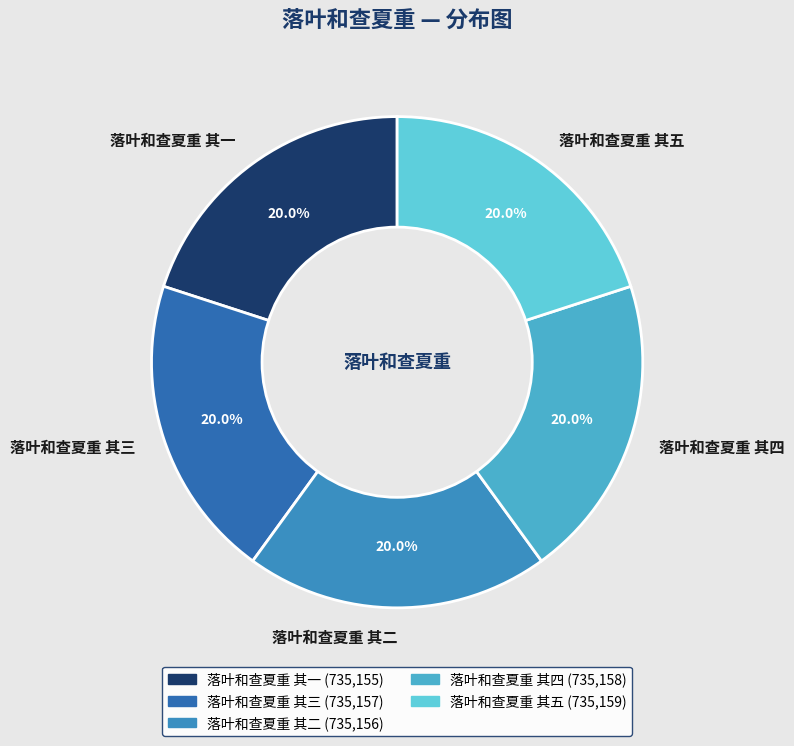

What percentage do 落叶和查夏重 其三 and 落叶和查夏重 其二 together represent?

40.0%